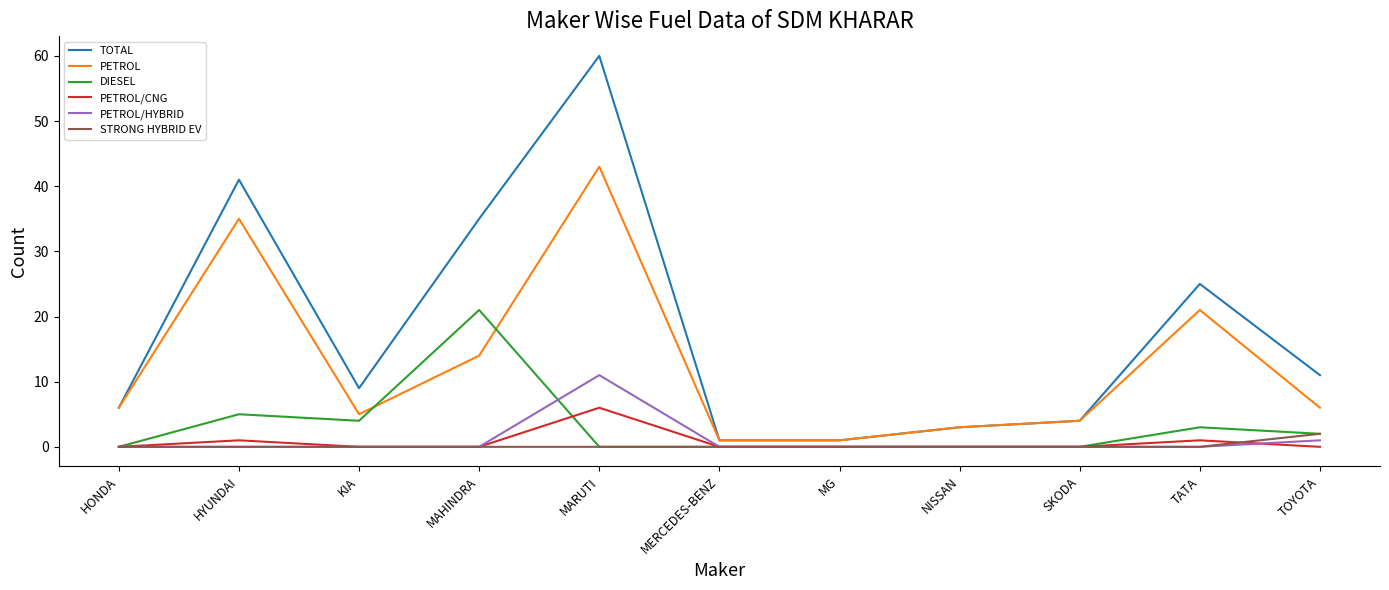

Where is PETROL/HYBRID nearest to the value 5?

TOYOTA